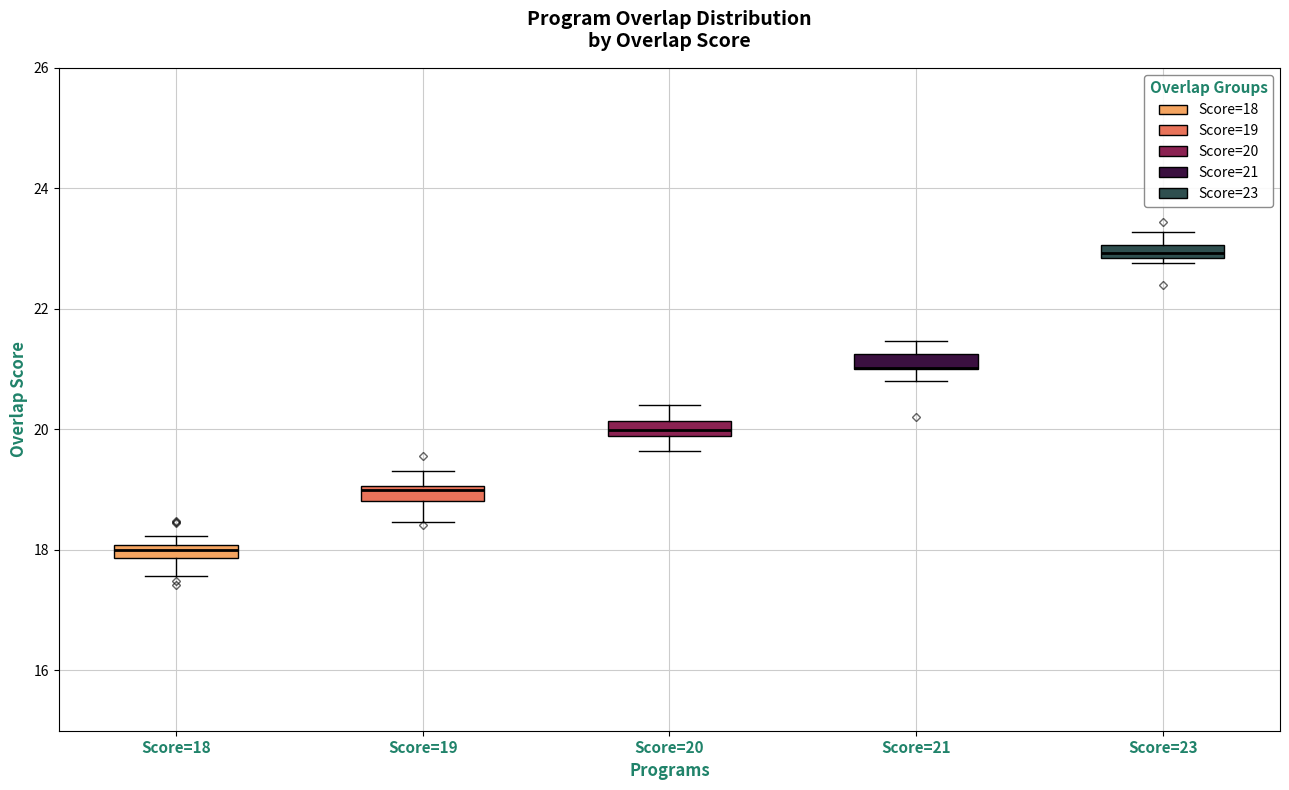

Where is the lower edge of the box for Score=23 on the y-axis? The values are not printed on the chart, so give them approximately, as read against the axis.

22.8